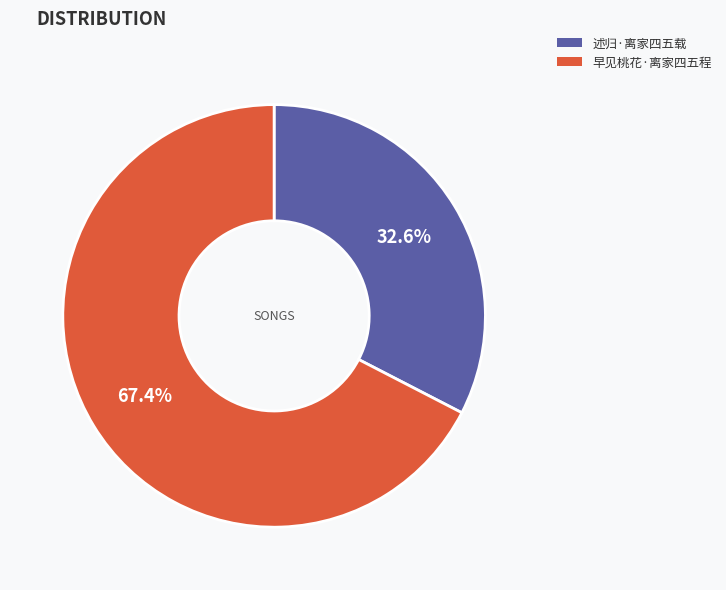

To the nearest percent, what is the average slice percentage?

50%